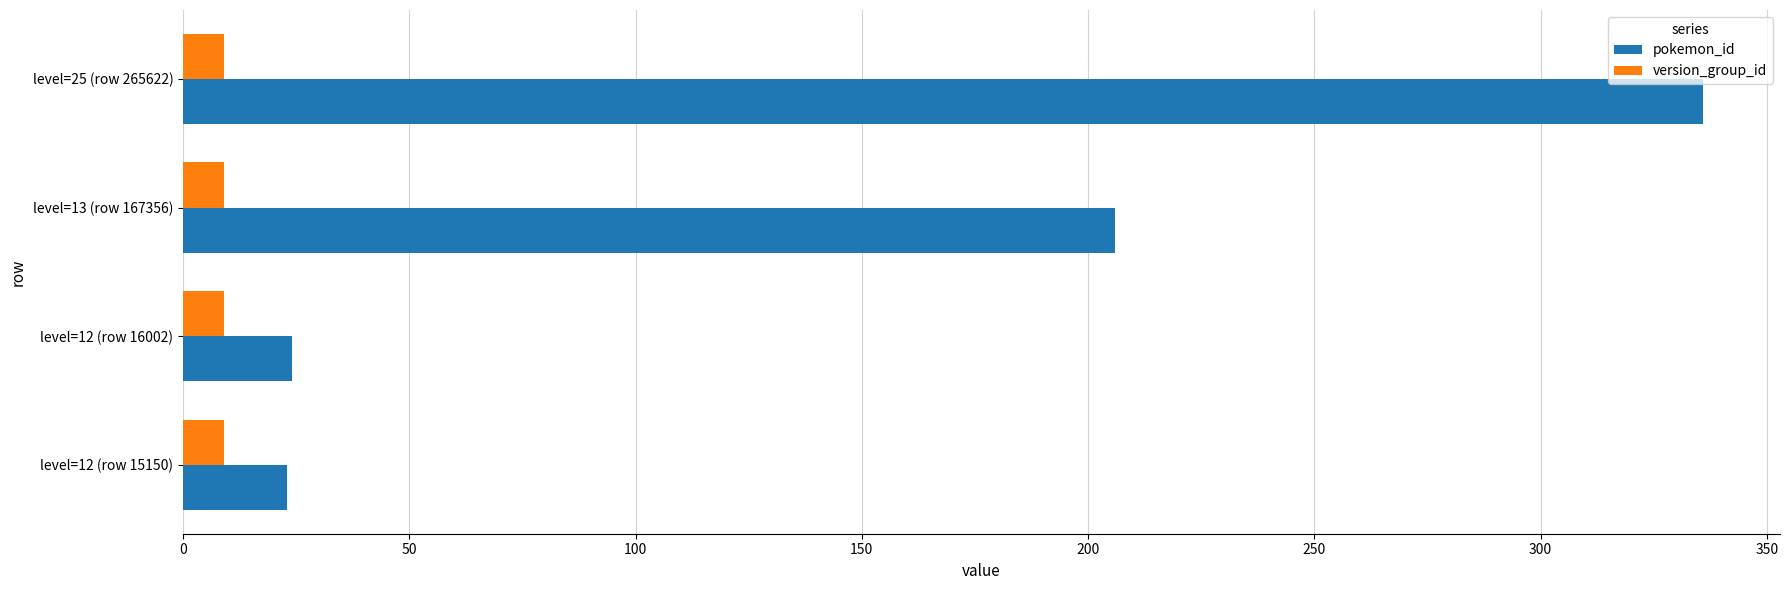

Which series has the largest total across all categories?

pokemon_id